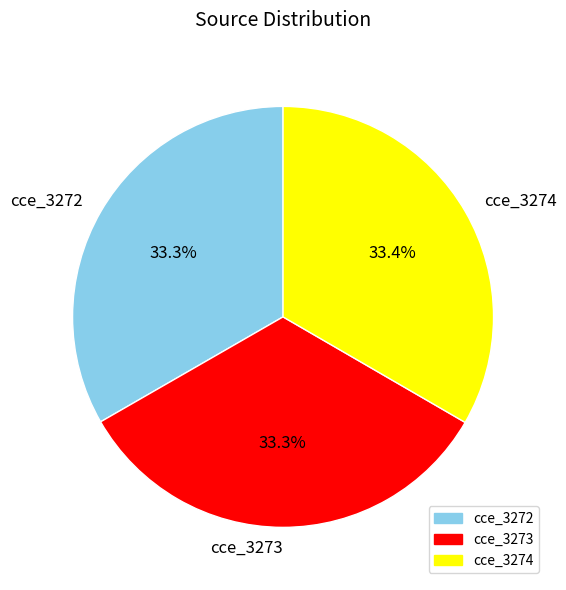

What is the ratio of the value at cce_3273 to the value at cce_3274?

1.0